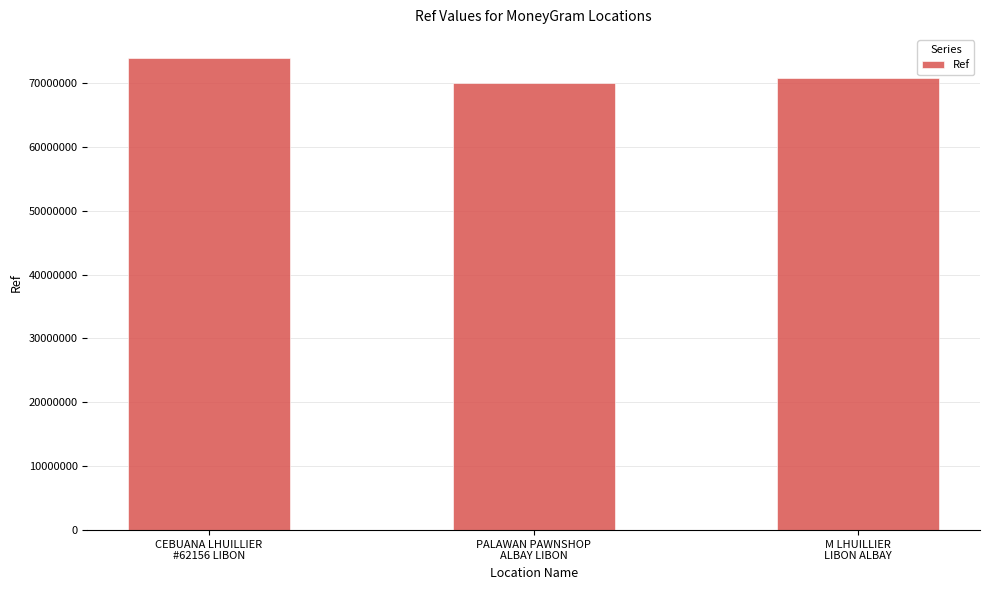

How many distinct data groups are displayed?

1